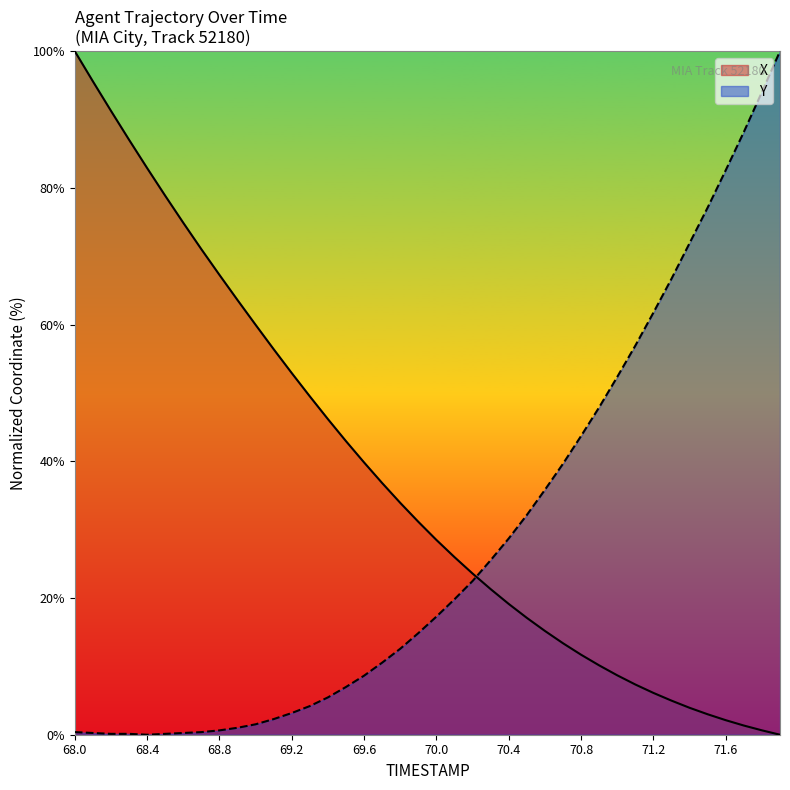

Count the number of categories in the chart.

40